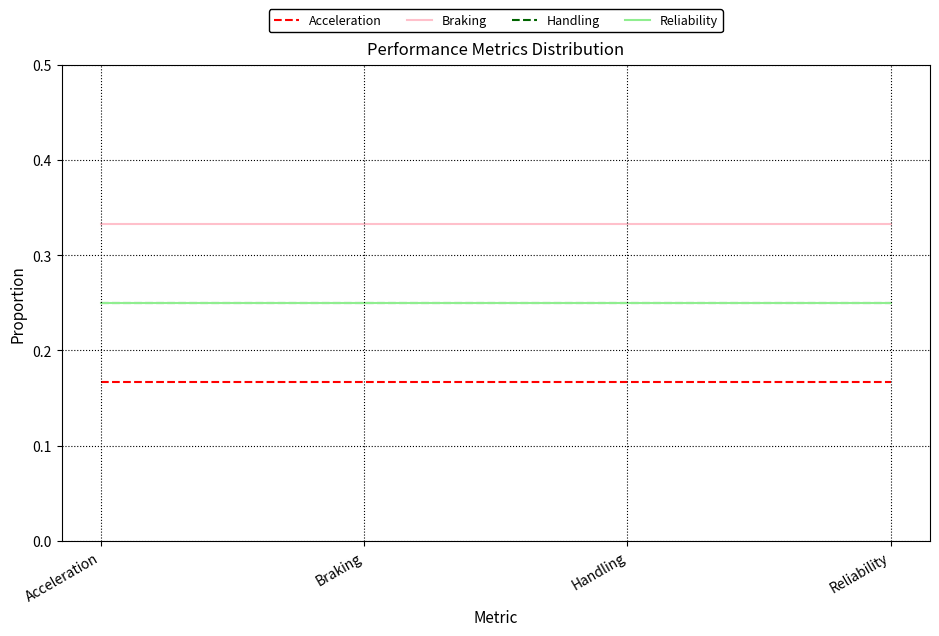

Reading right to left, what are all the values shown in this chart?

Acceleration: Reliability=0.2	Handling=0.2	Braking=0.2	Acceleration=0.2
Braking: Reliability=0.3	Handling=0.3	Braking=0.3	Acceleration=0.3
Handling: Reliability=0.2	Handling=0.2	Braking=0.2	Acceleration=0.2
Reliability: Reliability=0.2	Handling=0.2	Braking=0.2	Acceleration=0.2